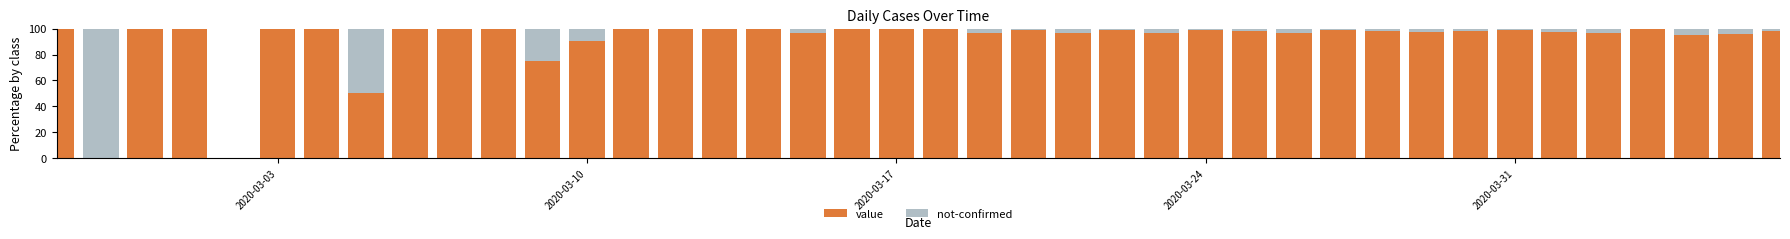

Does the chart contain stacked bars?

Yes